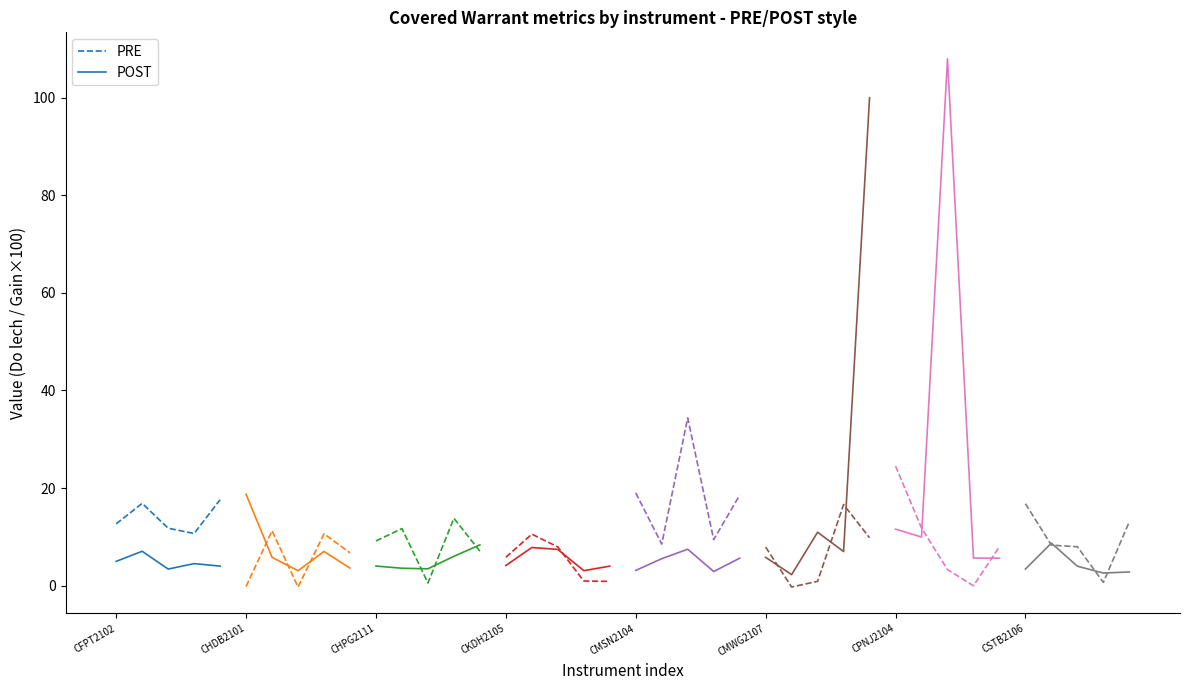

Which series has the largest range (max minus min)?

PRE